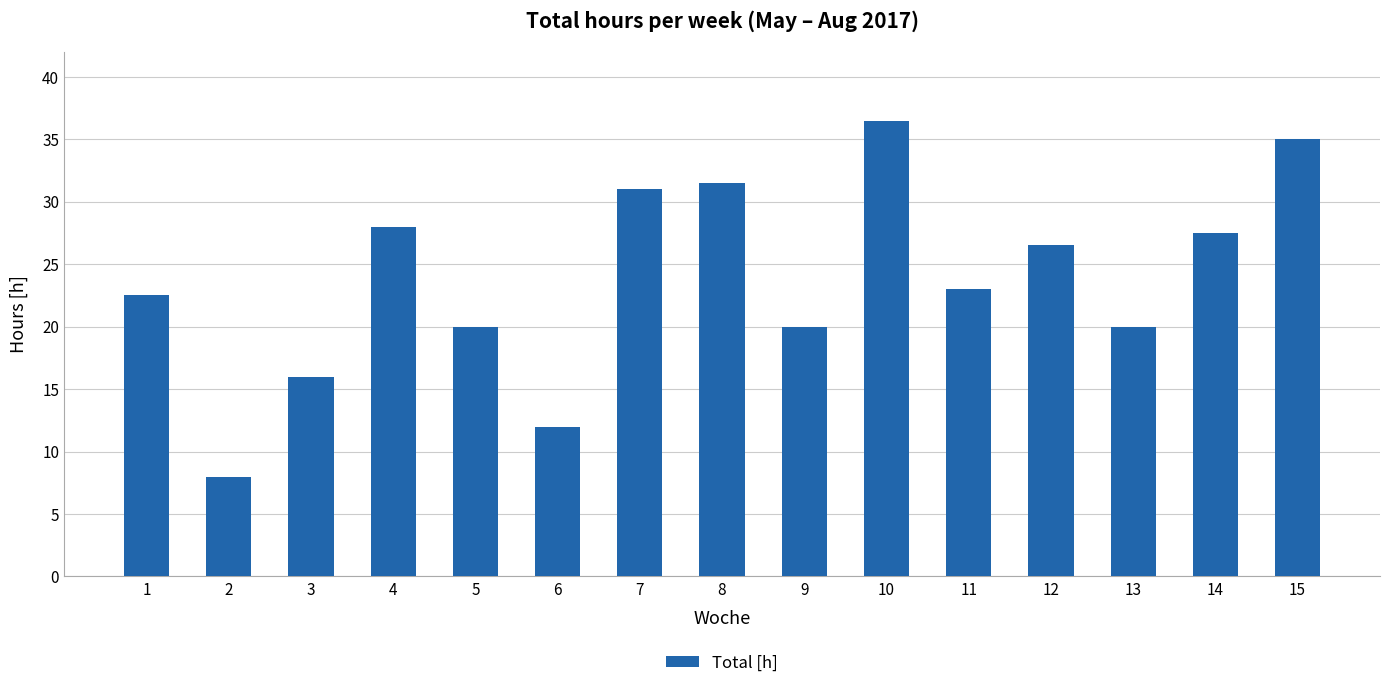

The chart shows a value of 47.7 at 10. True or false?

False